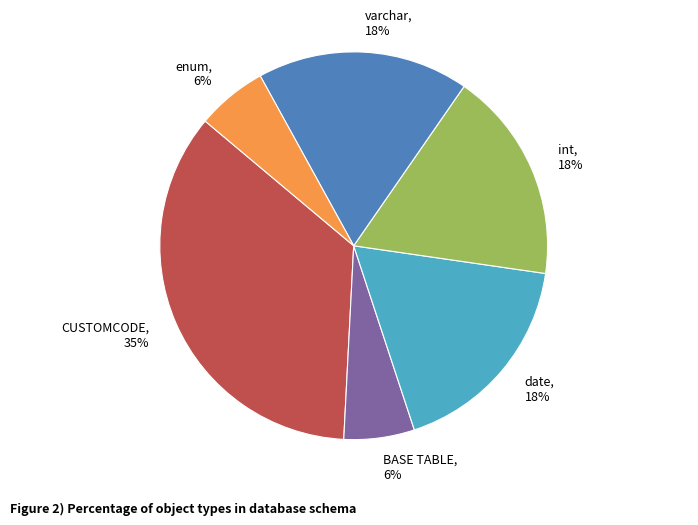

Combined, do enum and int account for over 50%?

No